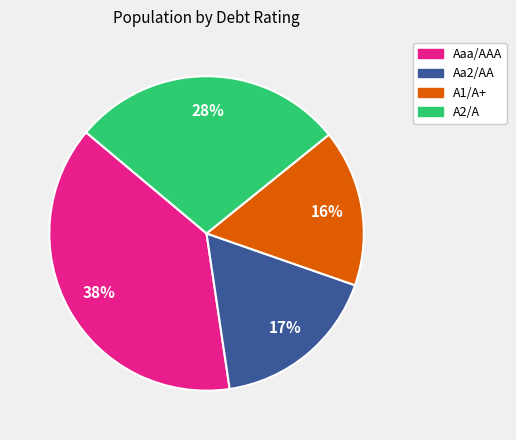

Do Aaa/AAA and A1/A+ together represent more than half of the pie?

Yes